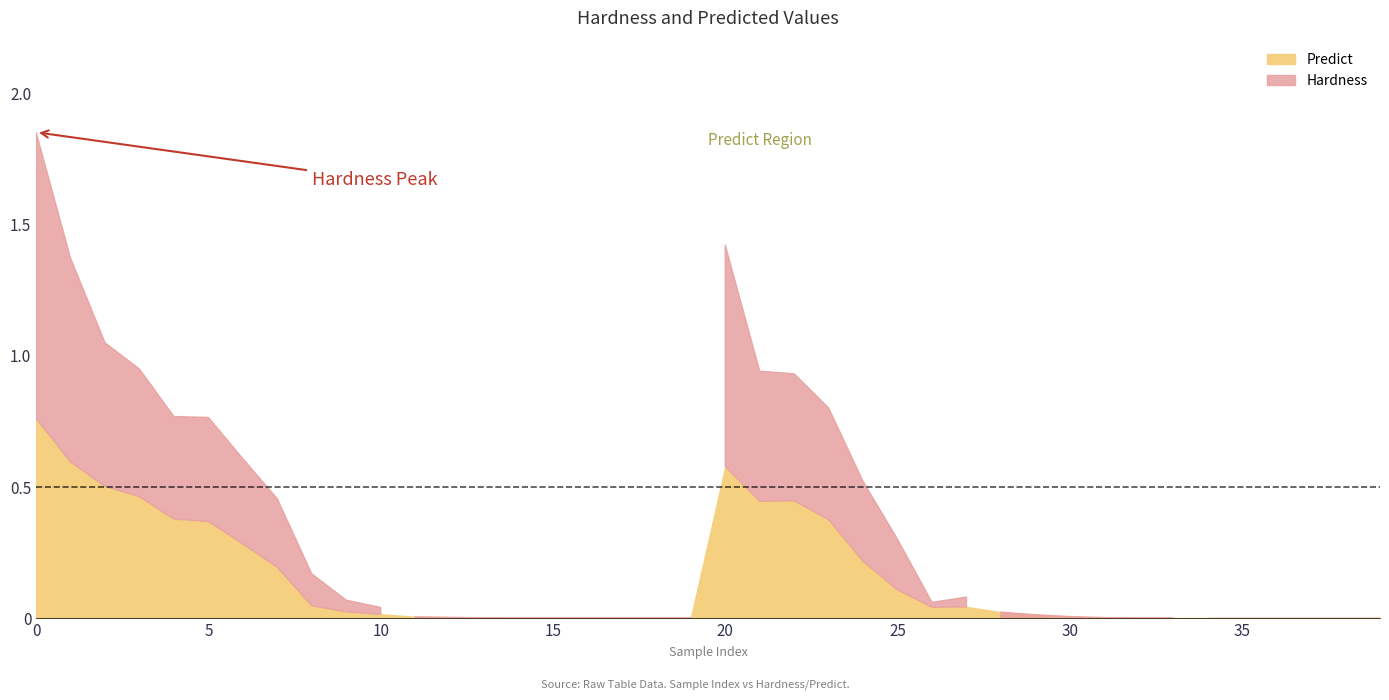

What is the difference between the Hardness values at 24 and 12?

0.5